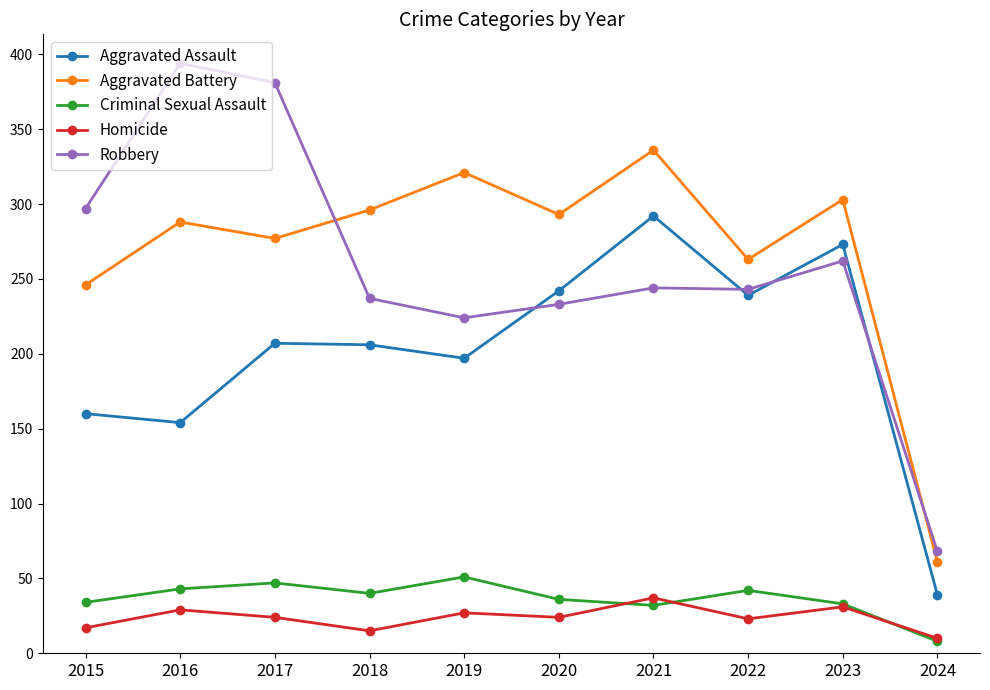

How many data points in Criminal Sexual Assault are less than 40?

5